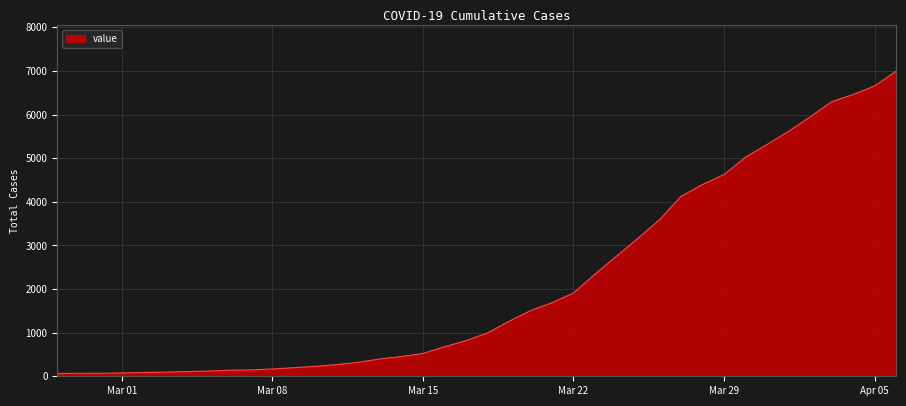

How many lines are shown in the chart?

1